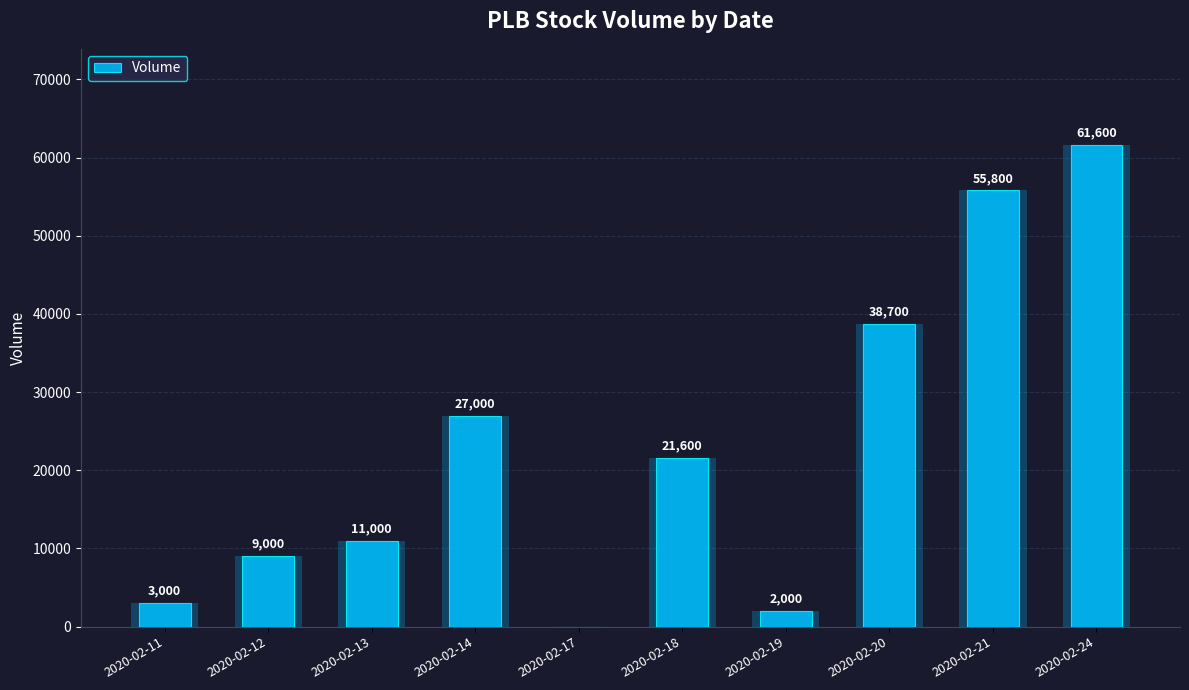

Which label corresponds to the smallest value in the chart?

2020-02-17